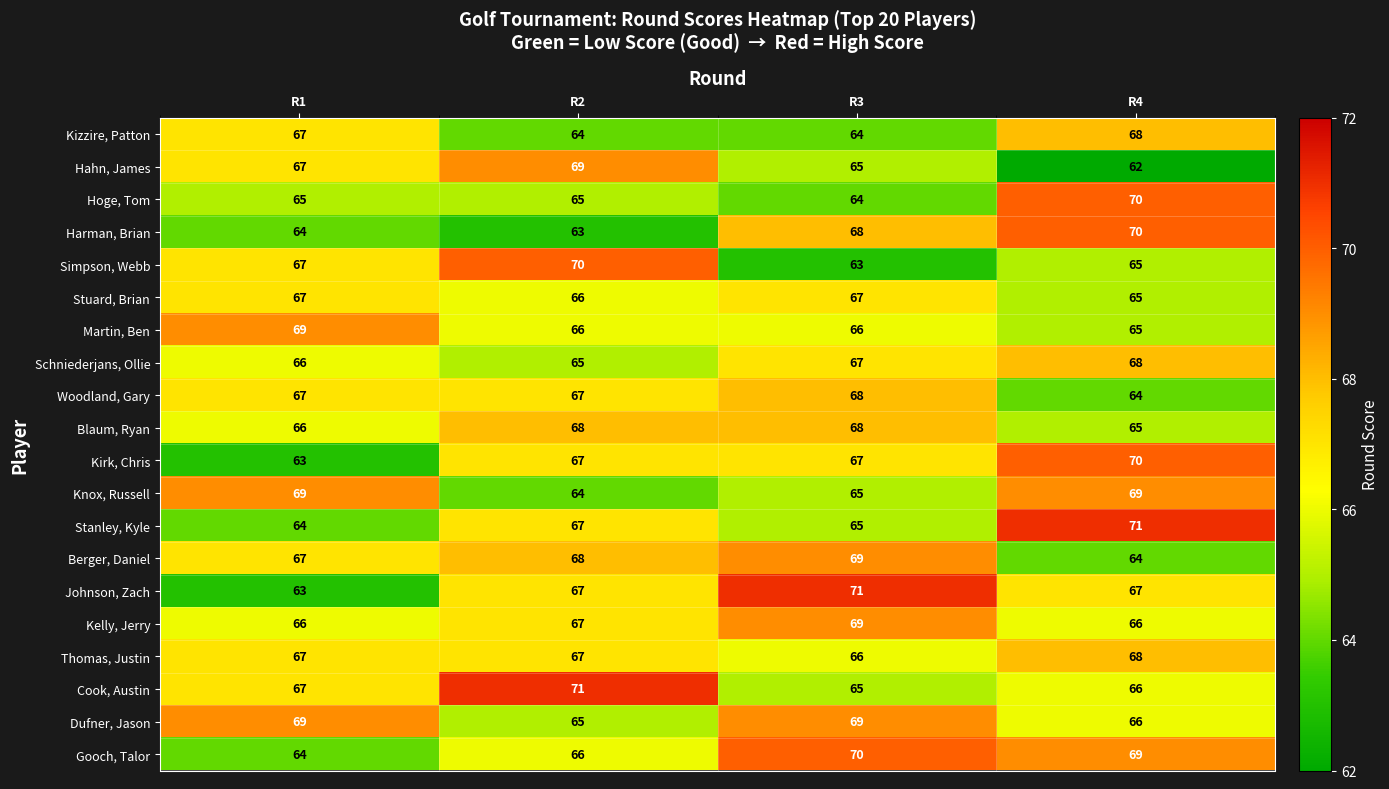

What is the sum of all Simpson, Webb values?

265